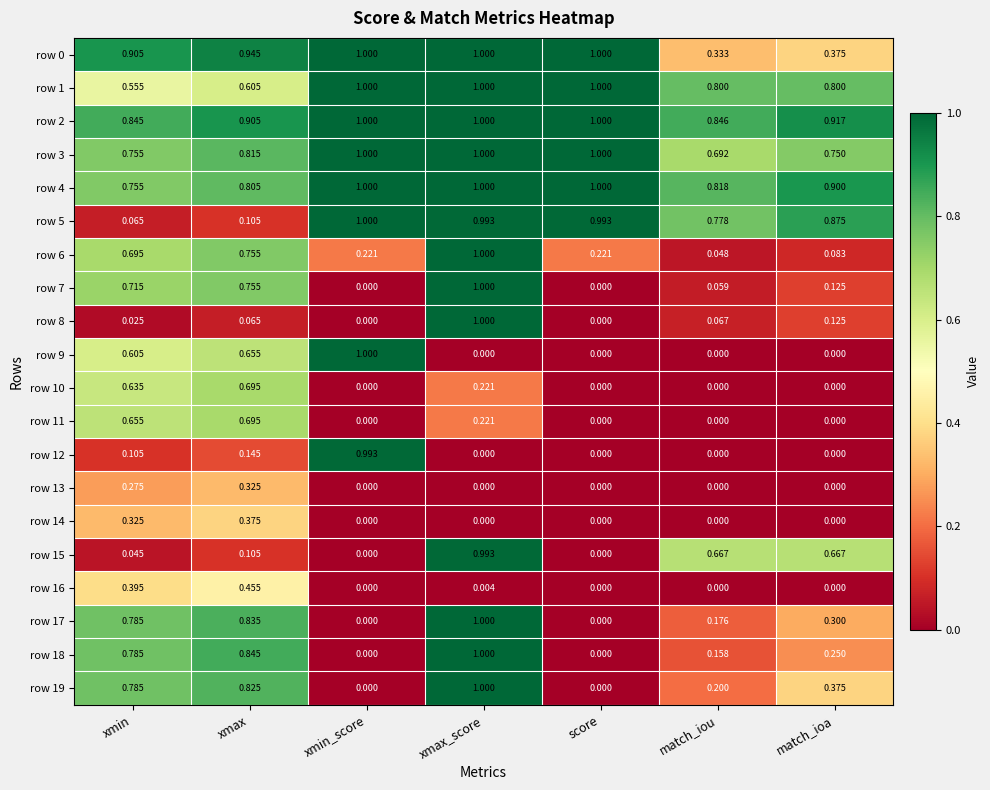

At which category is the sum across all series the highest?

xmax_score